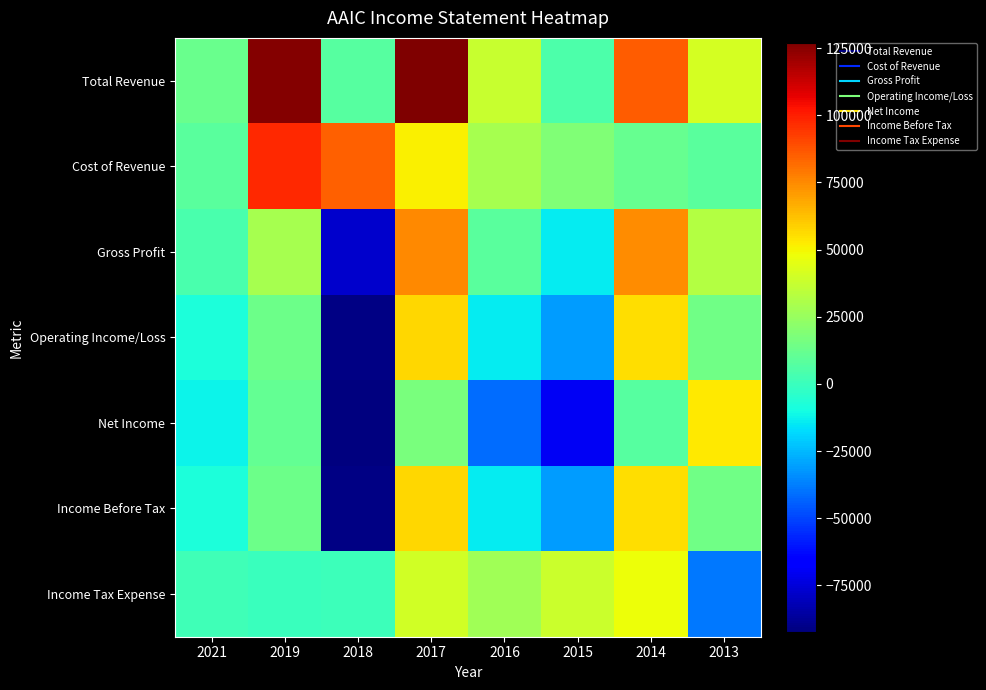

Reading left to right, list all the values displayed in this chart.

Total Revenue: 2021=12600	2019=126000	2018=7100	2017=127100	2016=37800	2015=5300	2014=85700	2013=40600
Cost of Revenue: 2021=8200	2019=97300	2018=84800	2017=51500	2016=29200	2015=18900	2014=11400	2013=8500
Gross Profit: 2021=4400	2019=28800	2018=-77700	2017=75600	2016=8500	2015=-13600	2014=74300	2013=32100
Operating Income/Loss: 2021=-7900	2019=13700	2018=-91100	2017=57000	2016=-14000	2015=-30800	2014=55400	2013=14100
Net Income: 2021=-12400	2019=11100	2018=-92400	2017=17200	2016=-41300	2015=-69400	2014=7800	2013=52800
Income Before Tax: 2021=-7900	2019=13700	2018=-91100	2017=57000	2016=-14000	2015=-30800	2014=55400	2013=14100
Income Tax Expense: 2021=1600	2019=0	2018=700	2017=40000	2016=27400	2015=38600	2014=47600	2013=-38700